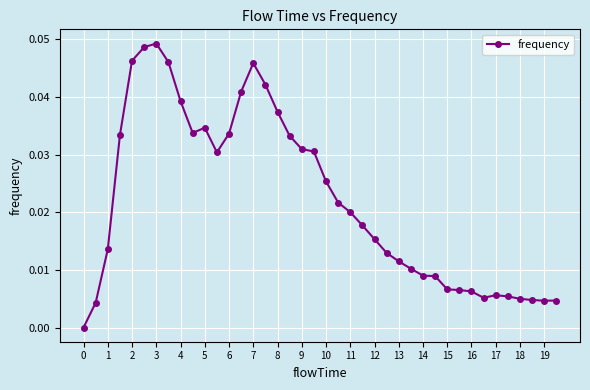

How many lines are shown in the chart?

1